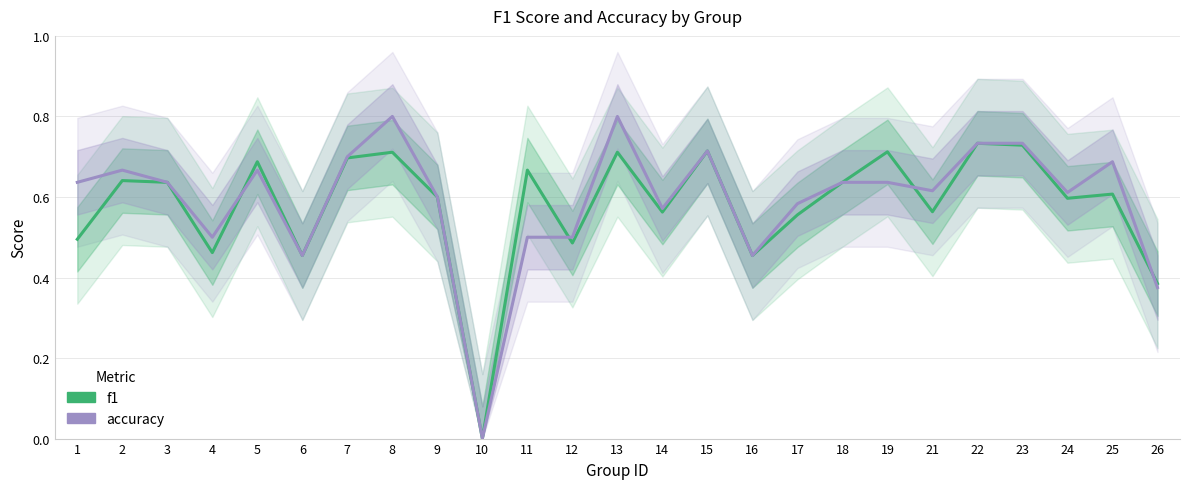

Which has a higher value, 17 or 14?

14